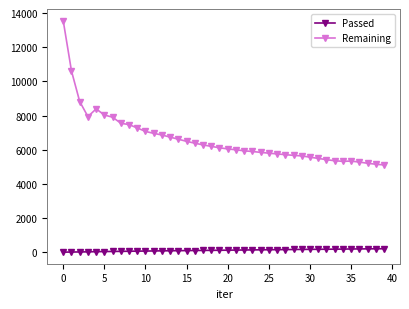

What is the value of the Remaining point at the 3rd from the left?

8826